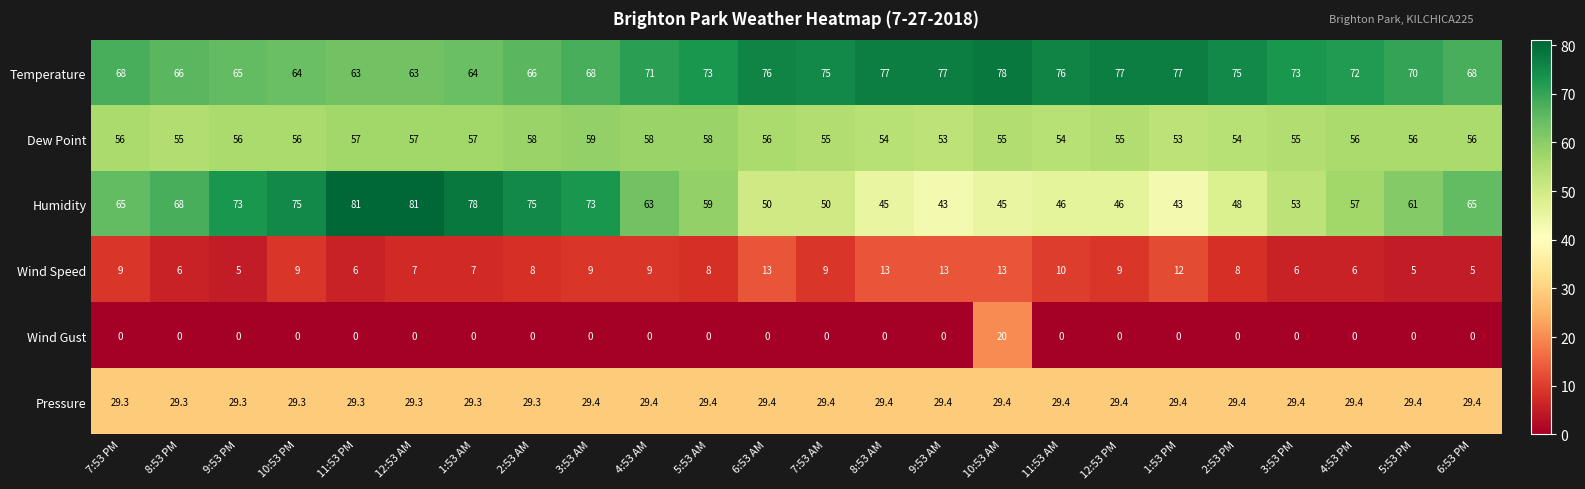

True or false: Temperature has a value of 94.1 at 9:53 PM.

False